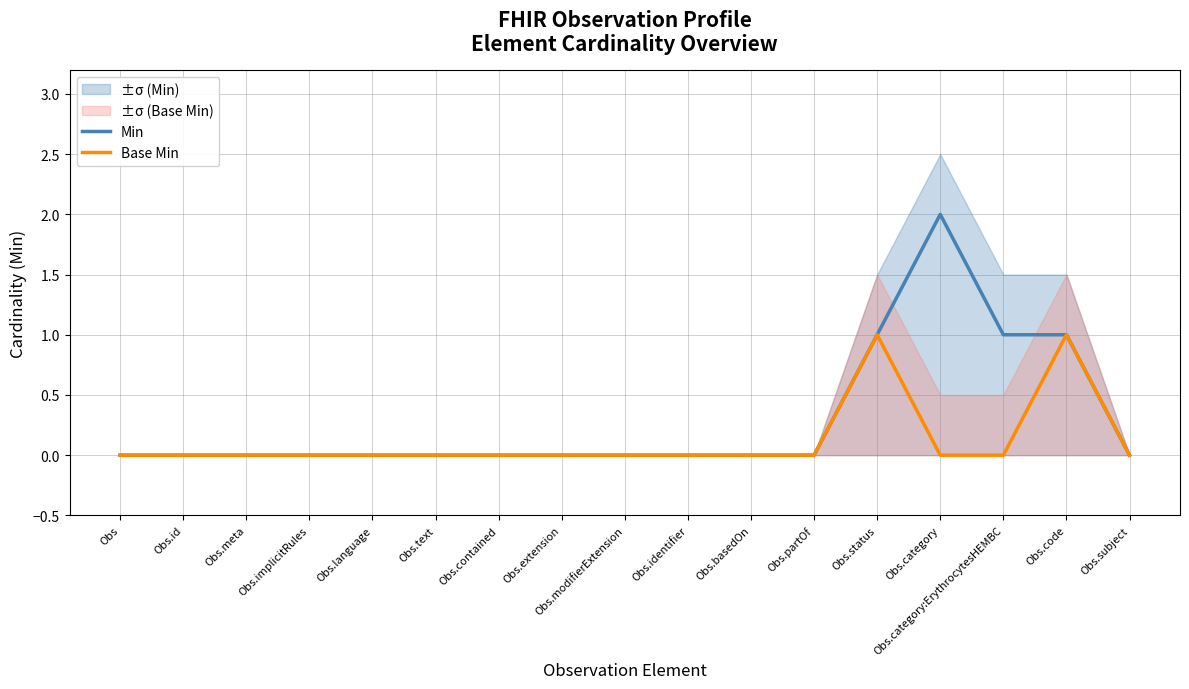

Reading left to right, list all the values displayed in this chart.

Min: 0	0	0	0	0	0	0	0	0	0	0	0	1	2	1	1	0
Base Min: 0	0	0	0	0	0	0	0	0	0	0	0	1	0	0	1	0